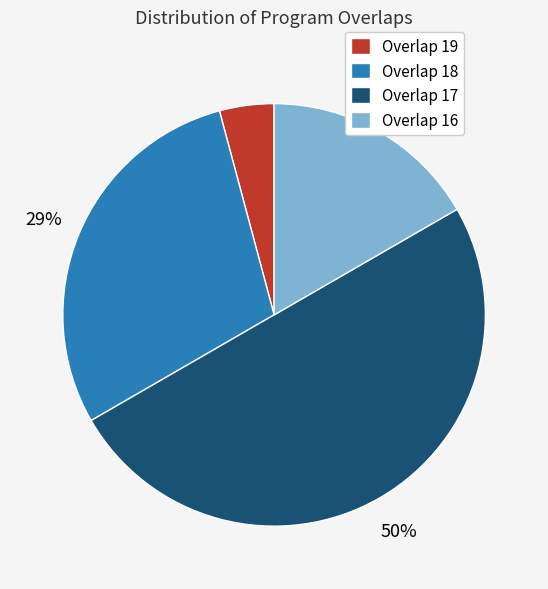

Between Overlap 18 and Overlap 16, which is larger?

Overlap 18